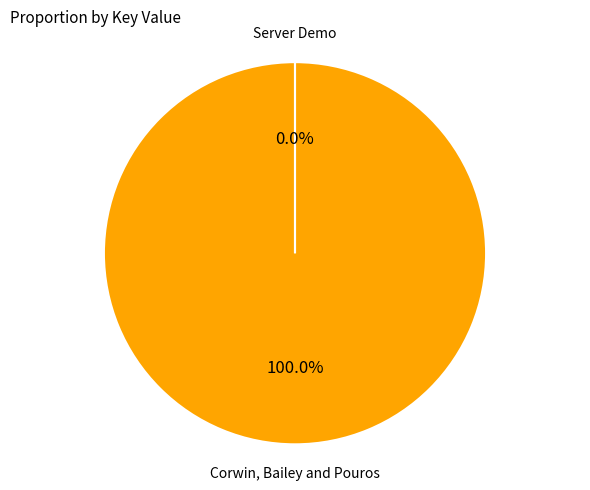

Does any single category account for the majority?

Yes